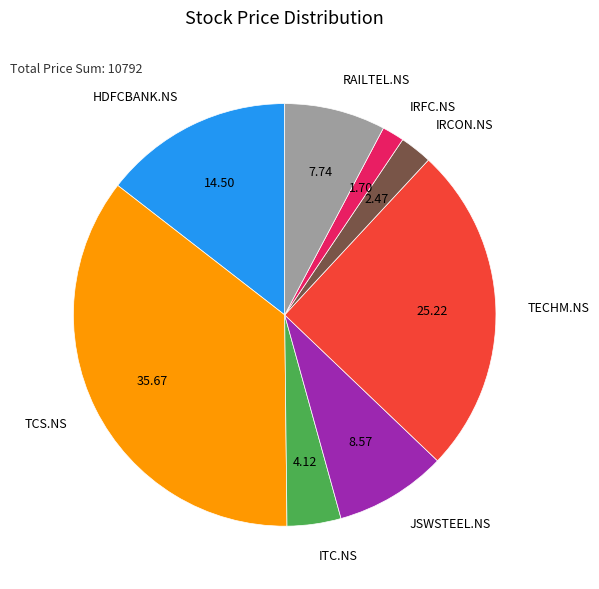

The TCS.NS slice represents 36% of the pie. True or false?

True